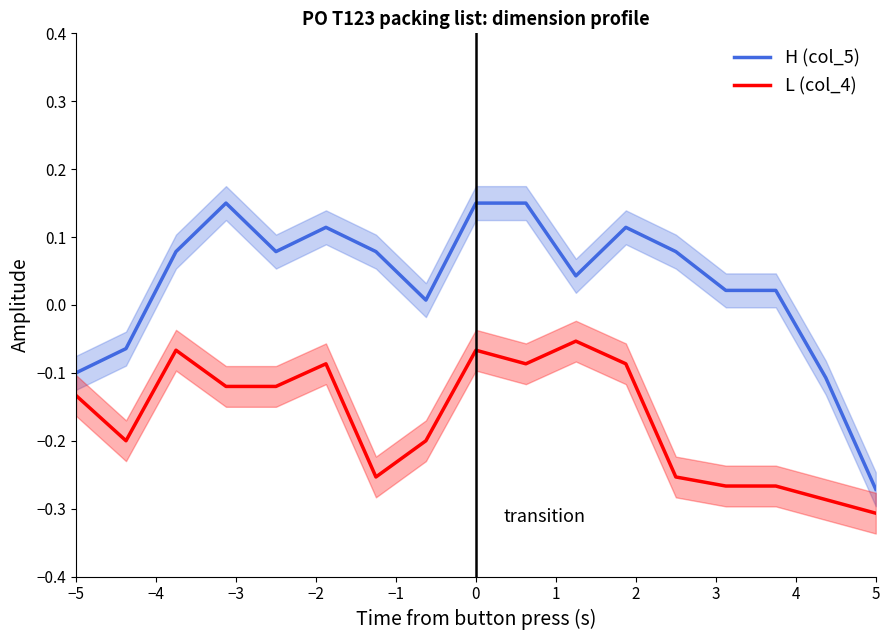

True or false: H (col_5) and L (col_4) cross at least once.

False